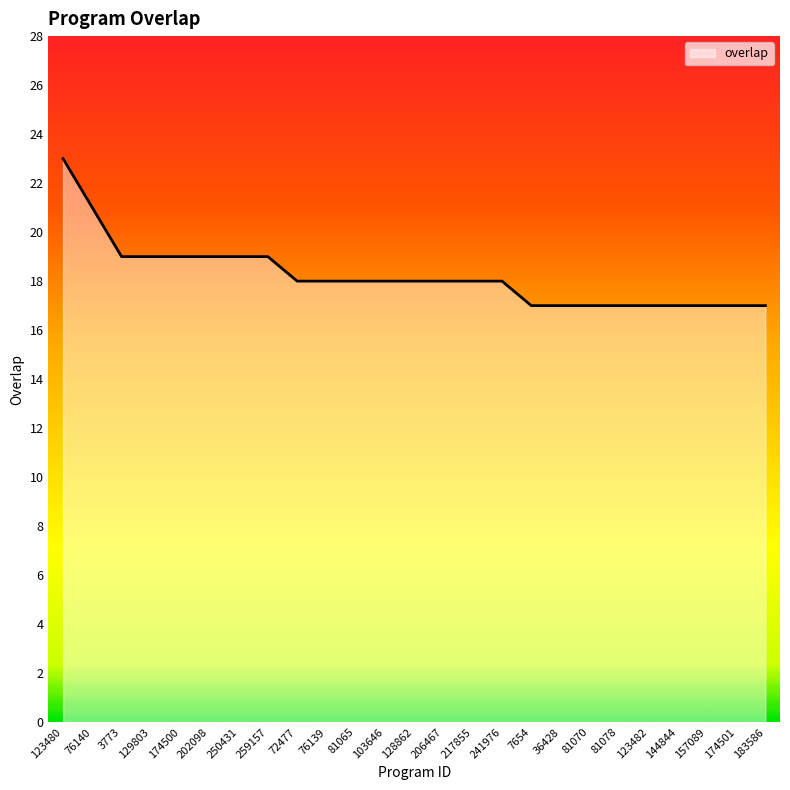

The chart shows a value of 18 at 206467. True or false?

True